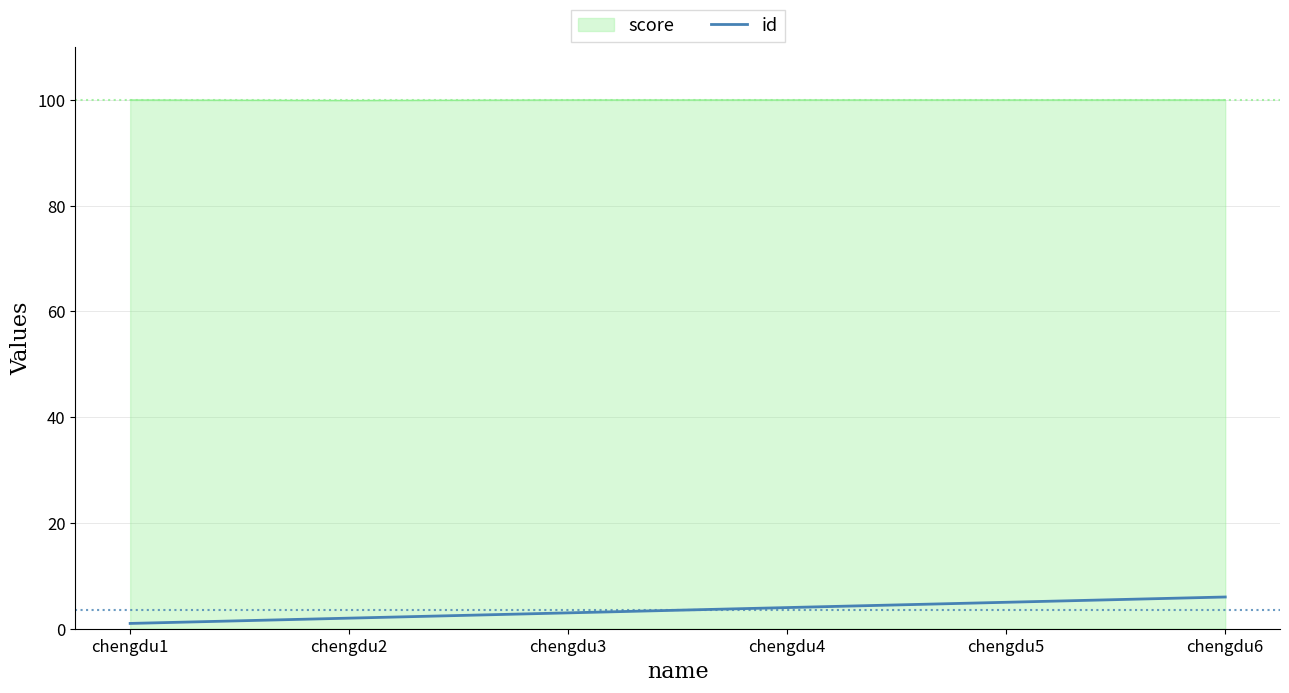

What is the difference between the maximum and minimum values in the id series?

5.0